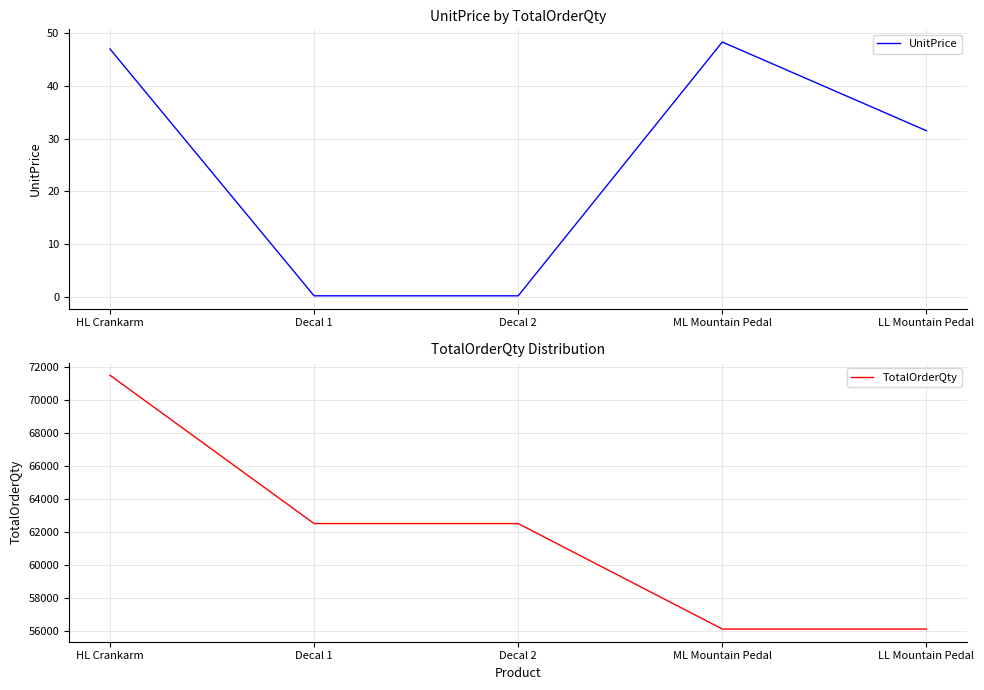

Rank the series by their maximum value, from lowest to highest.

UnitPrice, TotalOrderQty